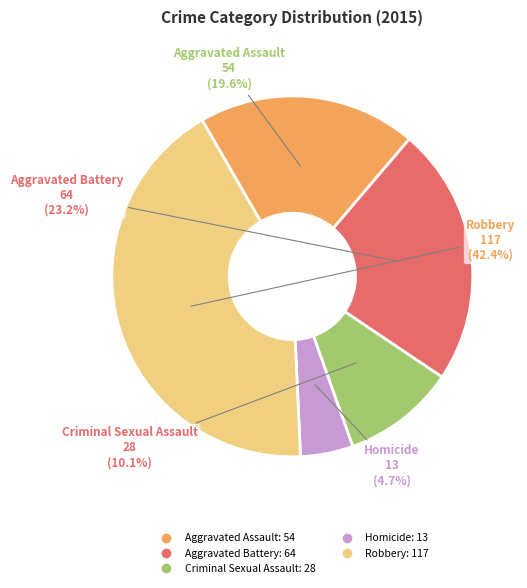

To the nearest percent, what is the combined percentage of Criminal Sexual Assault and Robbery?

53%